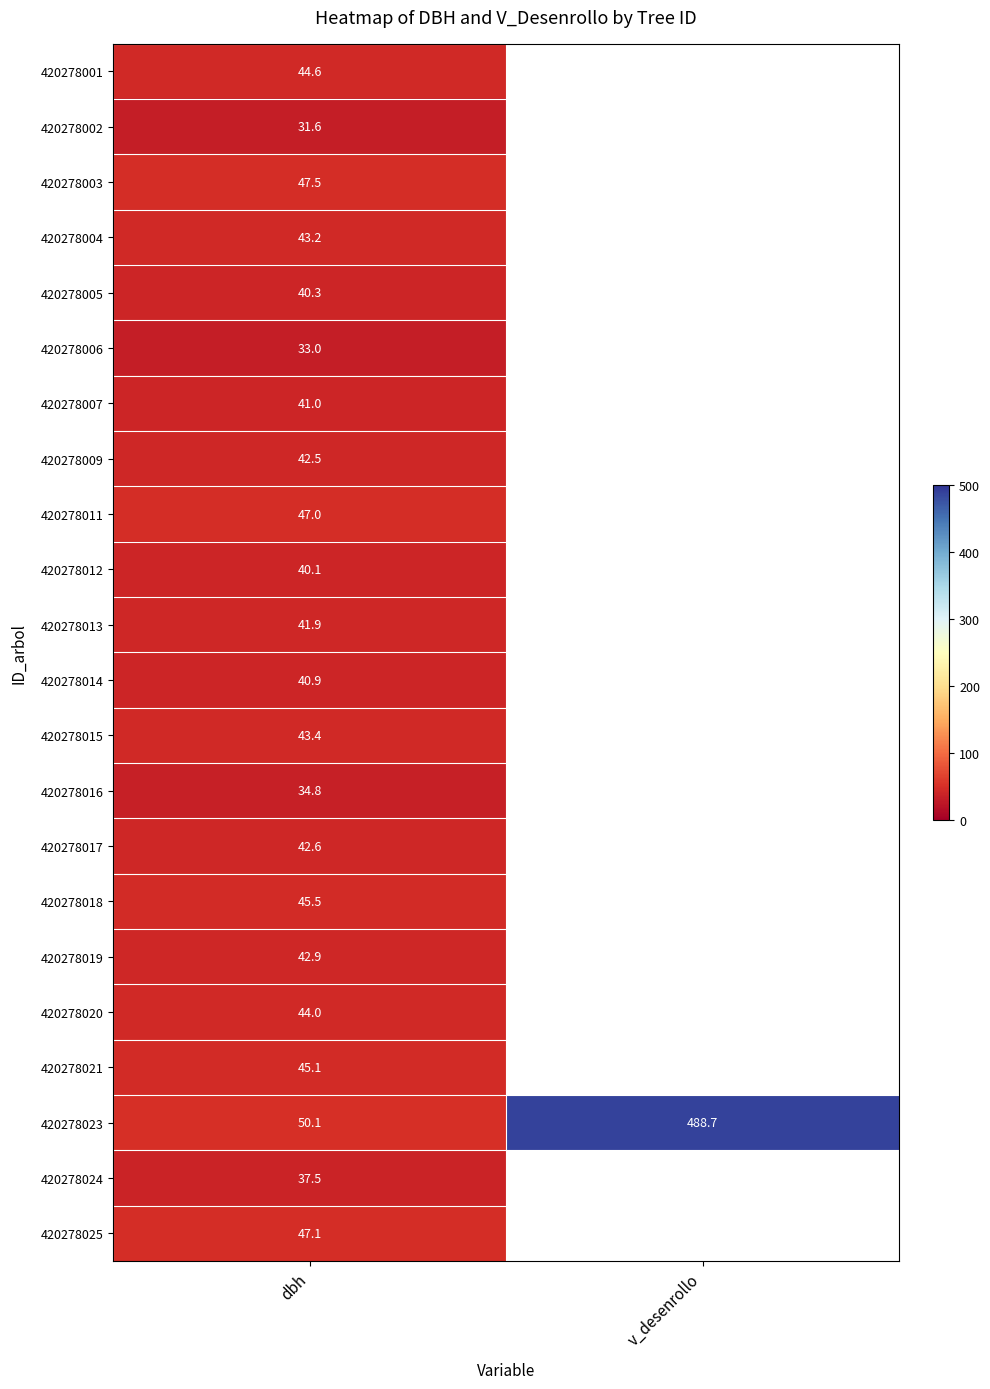

The value of 420278006 at dbh is 33.0. True or false?

True